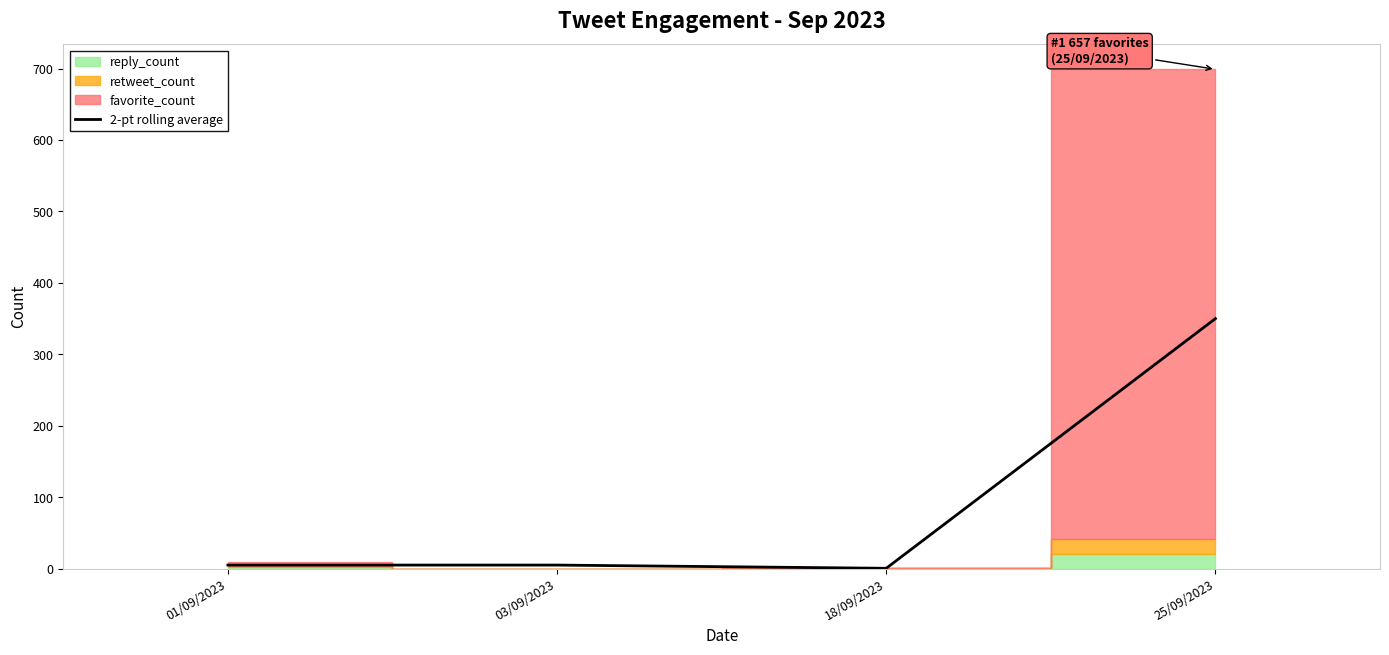

Is it true that the value at 25/09/2023 is 350.0?

True